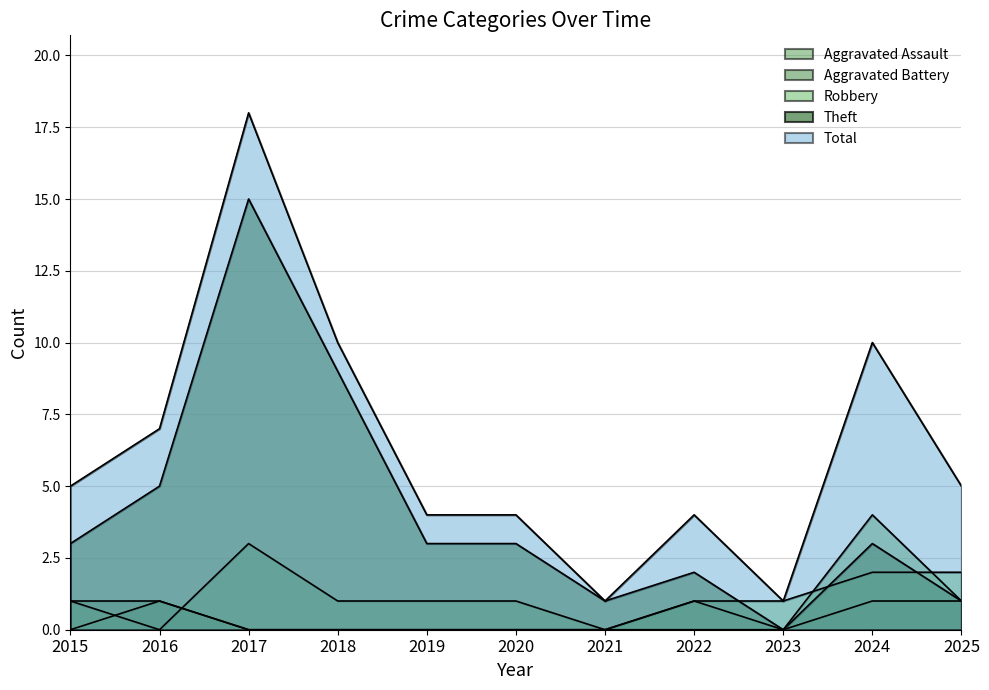

Which label corresponds to the largest value in the chart?

2017